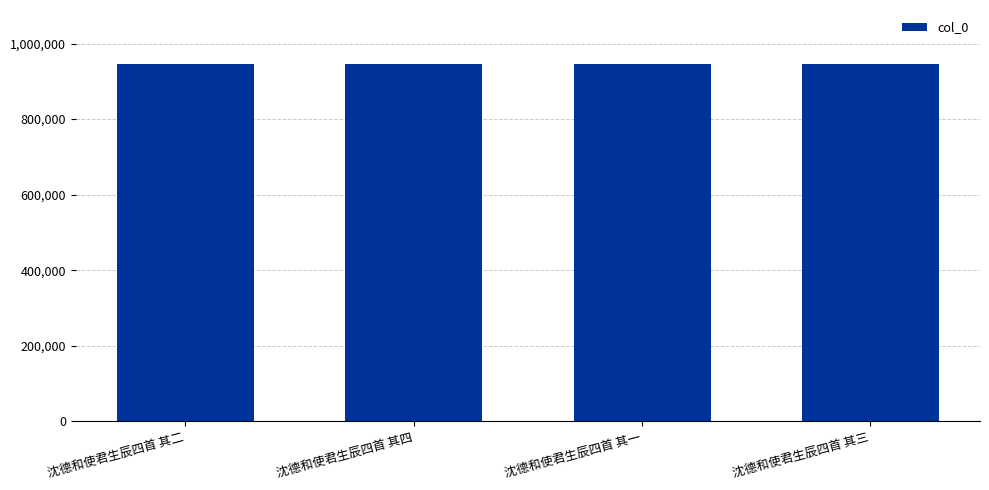

Does the chart contain any negative values?

No